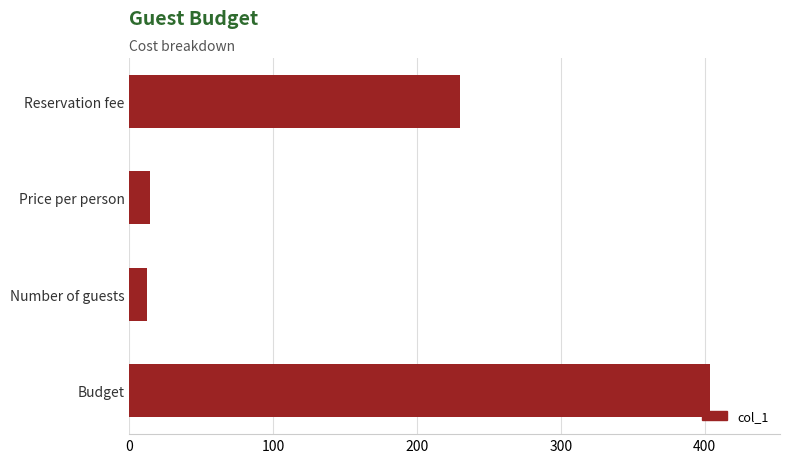

What is the smallest value displayed?

12.0